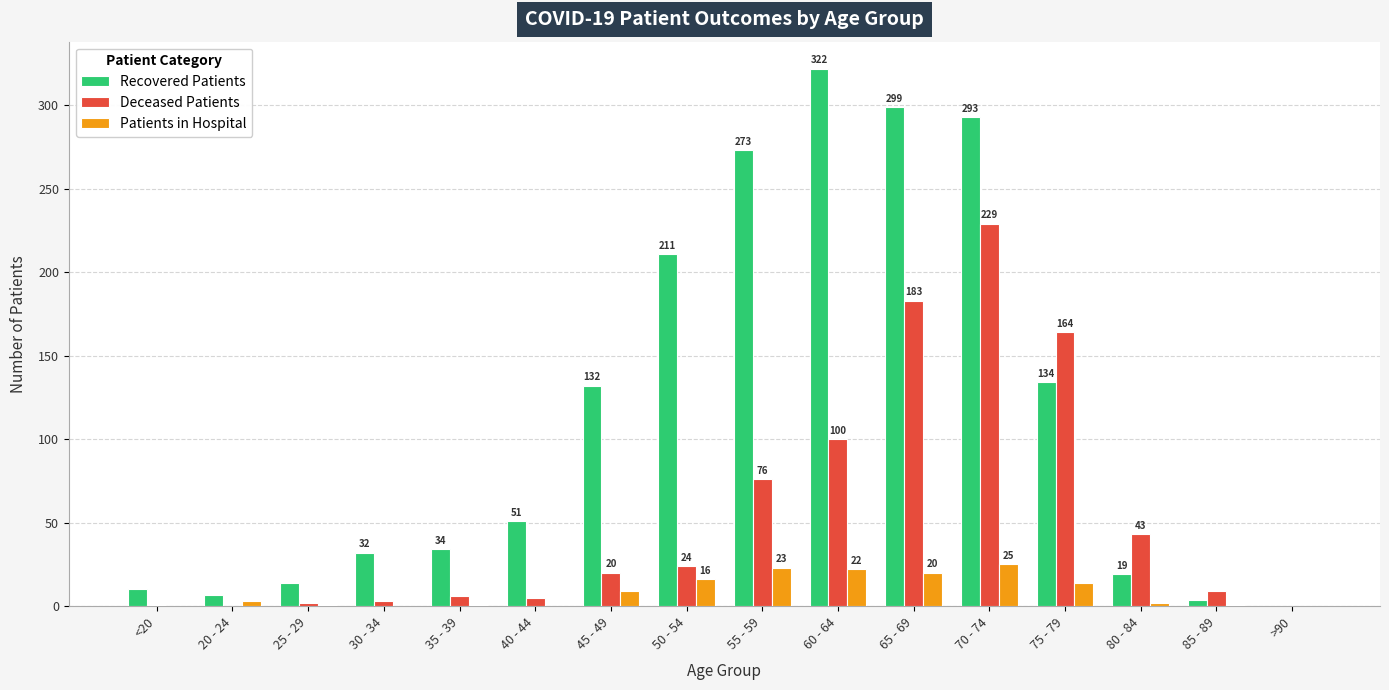

Are the bars horizontal?

No